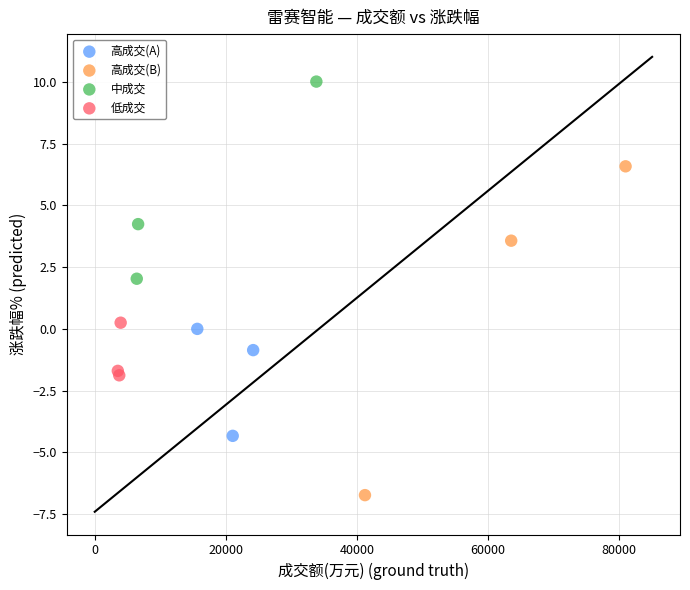

Which series reaches the maximum Y coordinate?

中成交